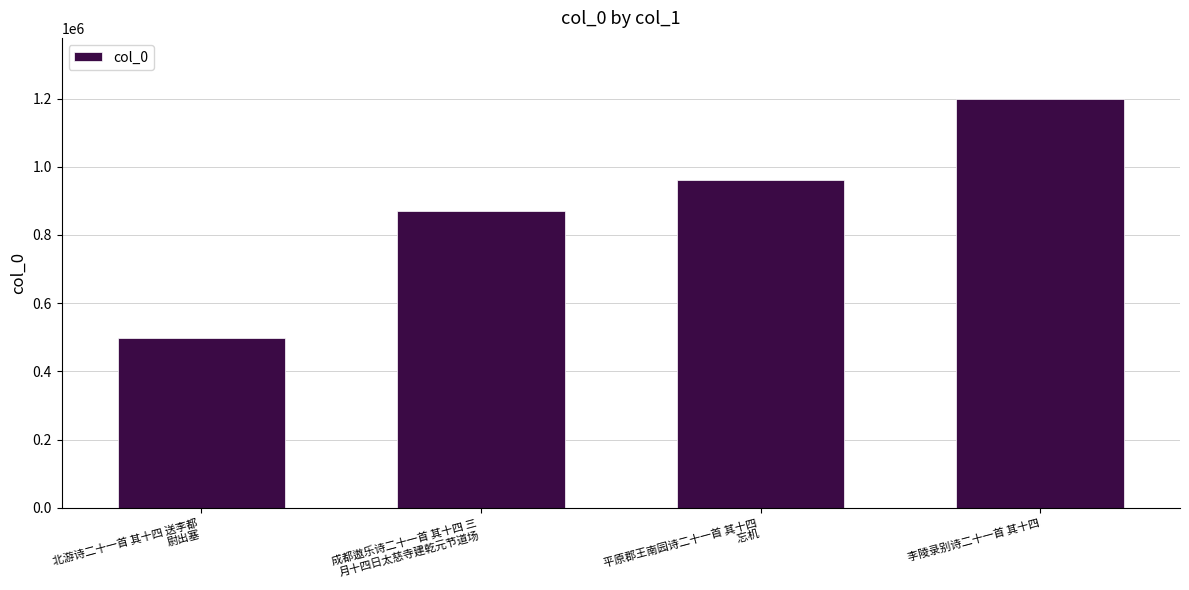

Reading right to left, extract all data points from this chart.

李陵录别诗二十一首 其十四=1197968	平原郡王南园诗二十一首 其十四
 忘机=961254	成都遨乐诗二十一首 其十四 三
月十四日太慈寺建乾元节道场=870348	北游诗二十一首 其十四 送李都
尉出塞=497341